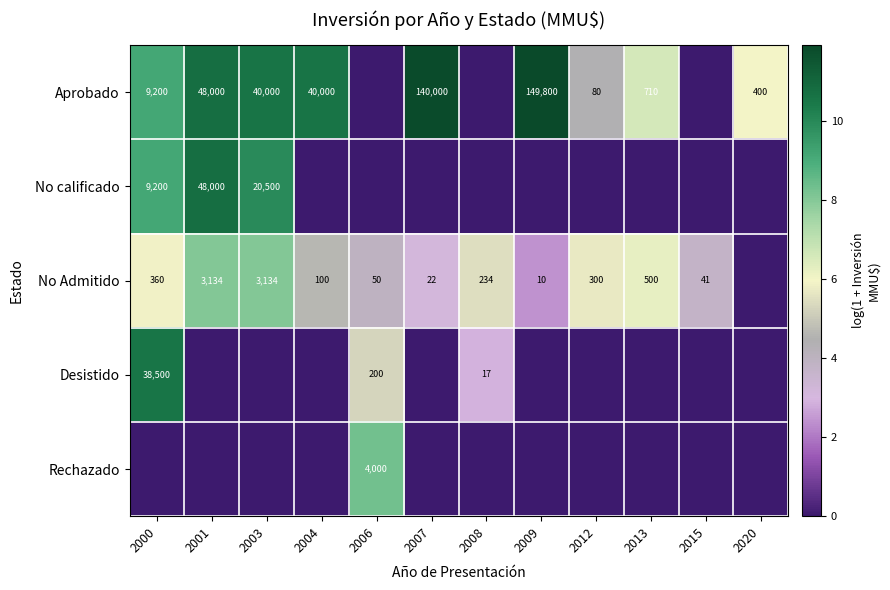

True or false: Desistido has a value of 200 at 2006.

True